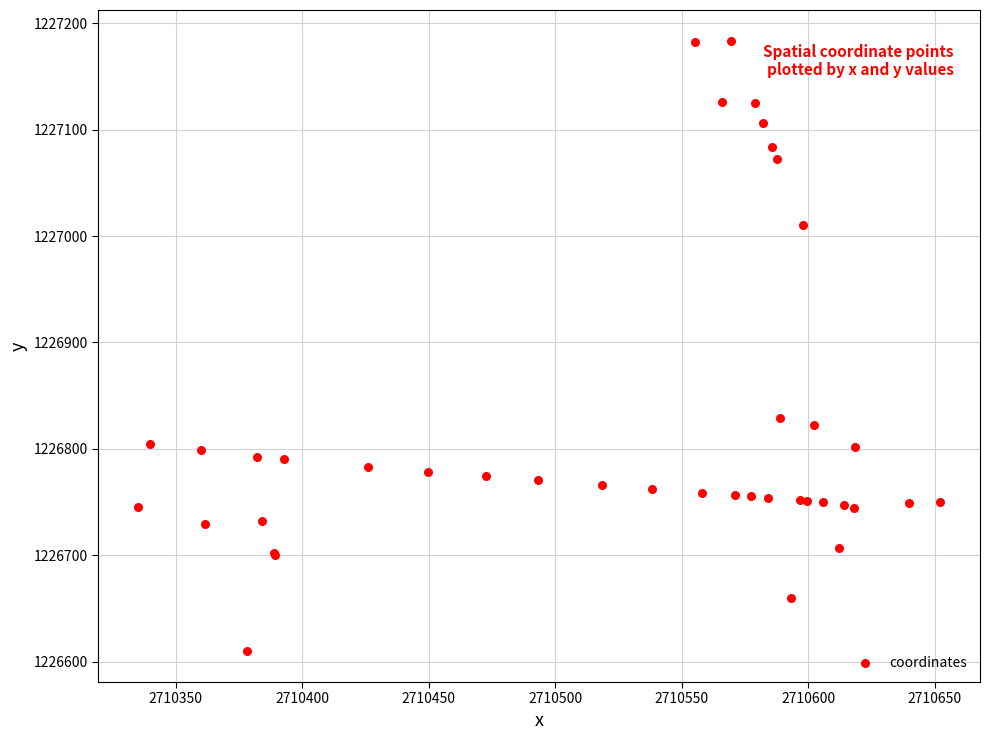

What Y value in the scatter plot is closest to 1226896?

1226828.8